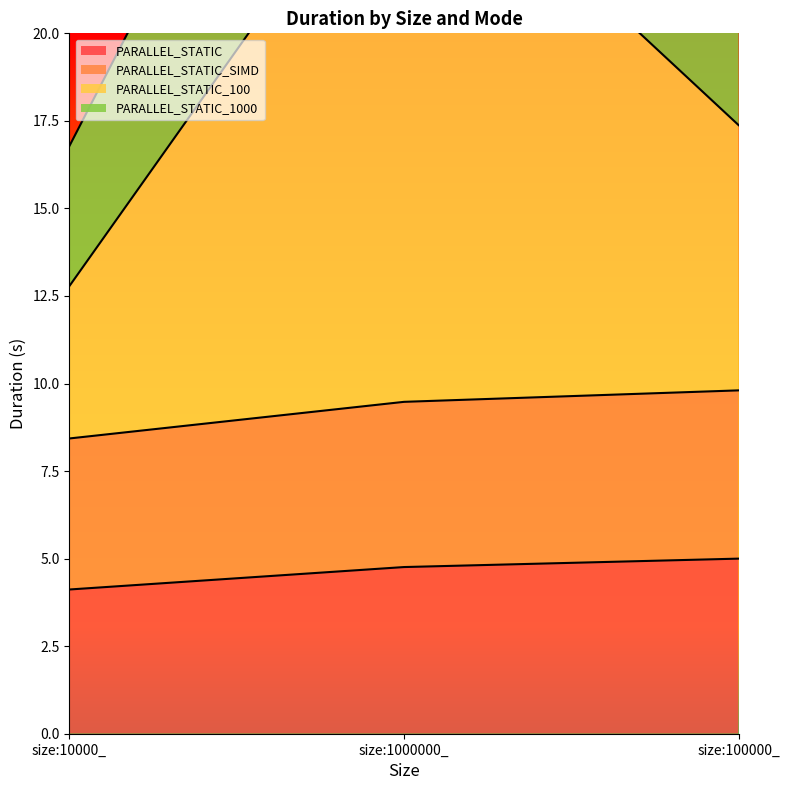

Which category has the lowest value in the PARALLEL_STATIC_SIMD series?

size:10000_